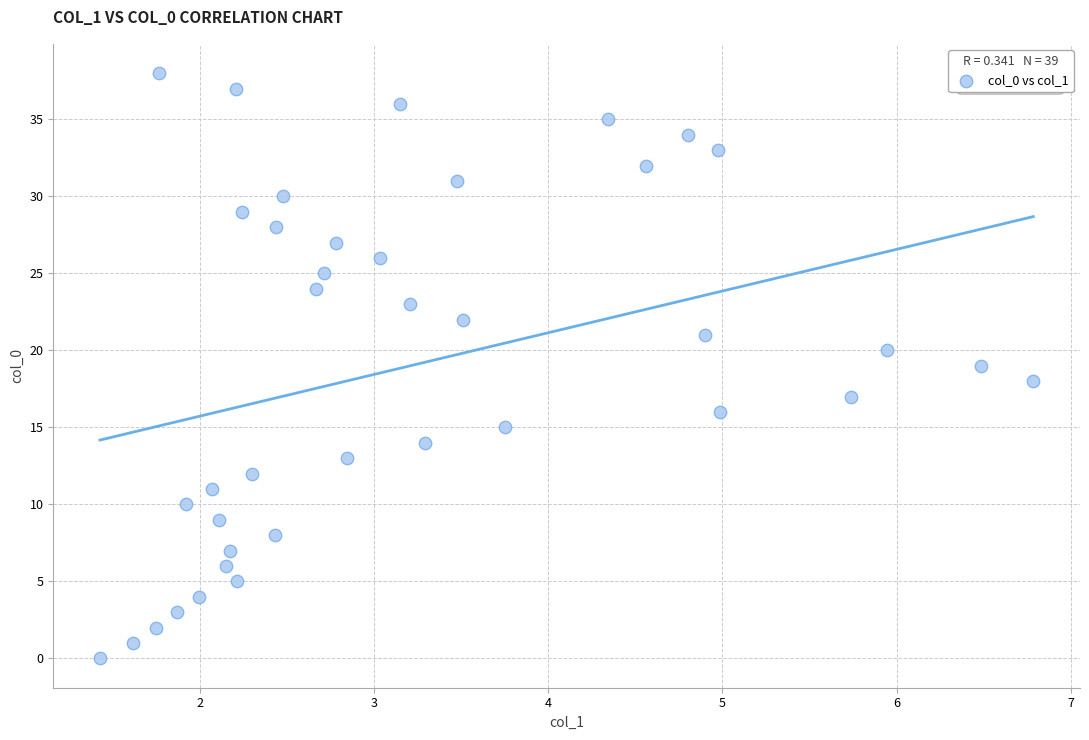

What is the range of Y values (max minus min)?

38